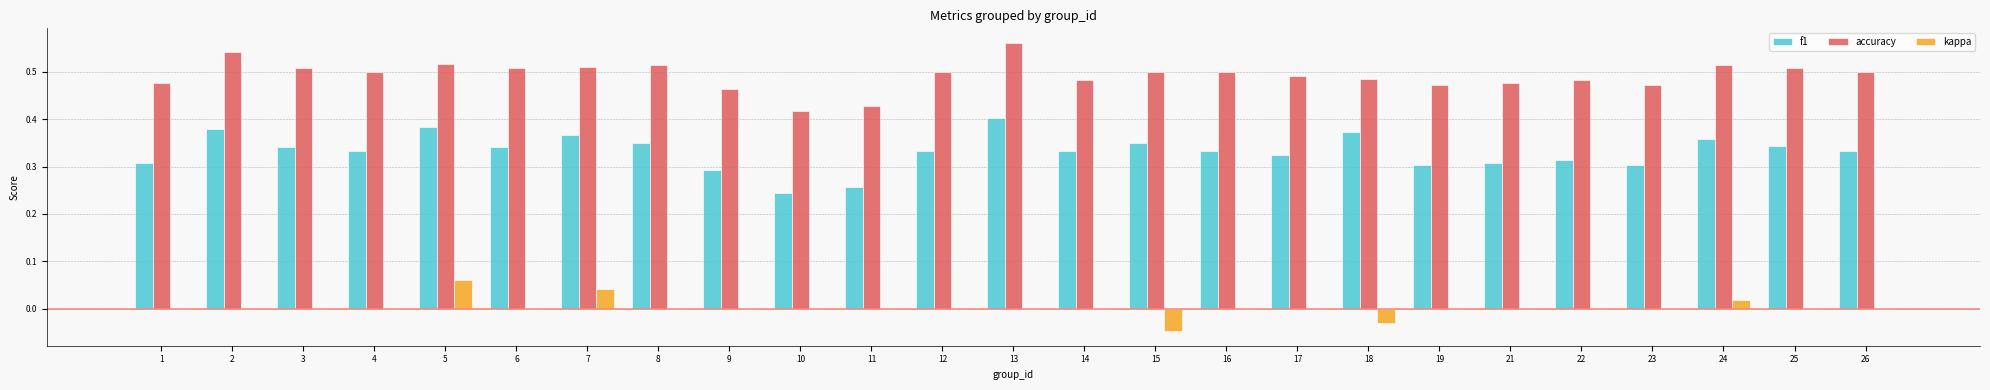

True or false: f1 has a value of 0.5 at 24.

False